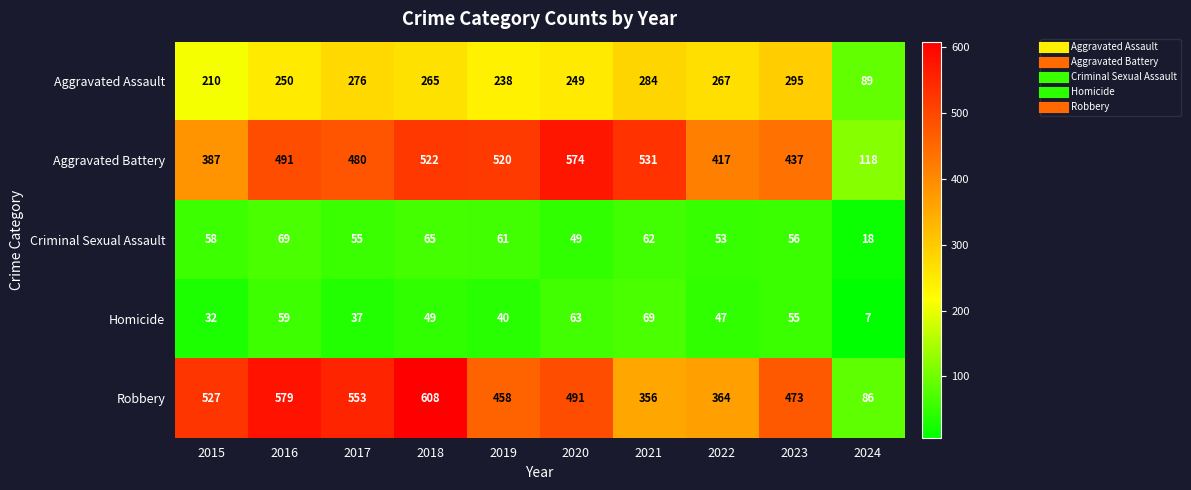

Which series changed the most between 2022 and 2024?

Aggravated Battery